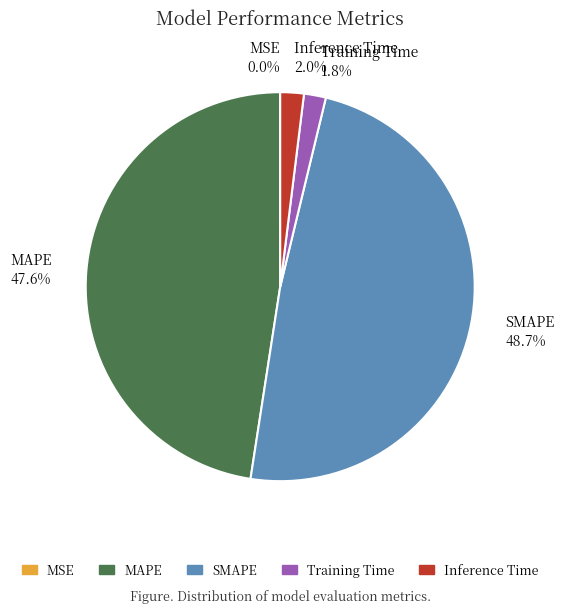

Which category has the biggest portion of the pie?

SMAPE